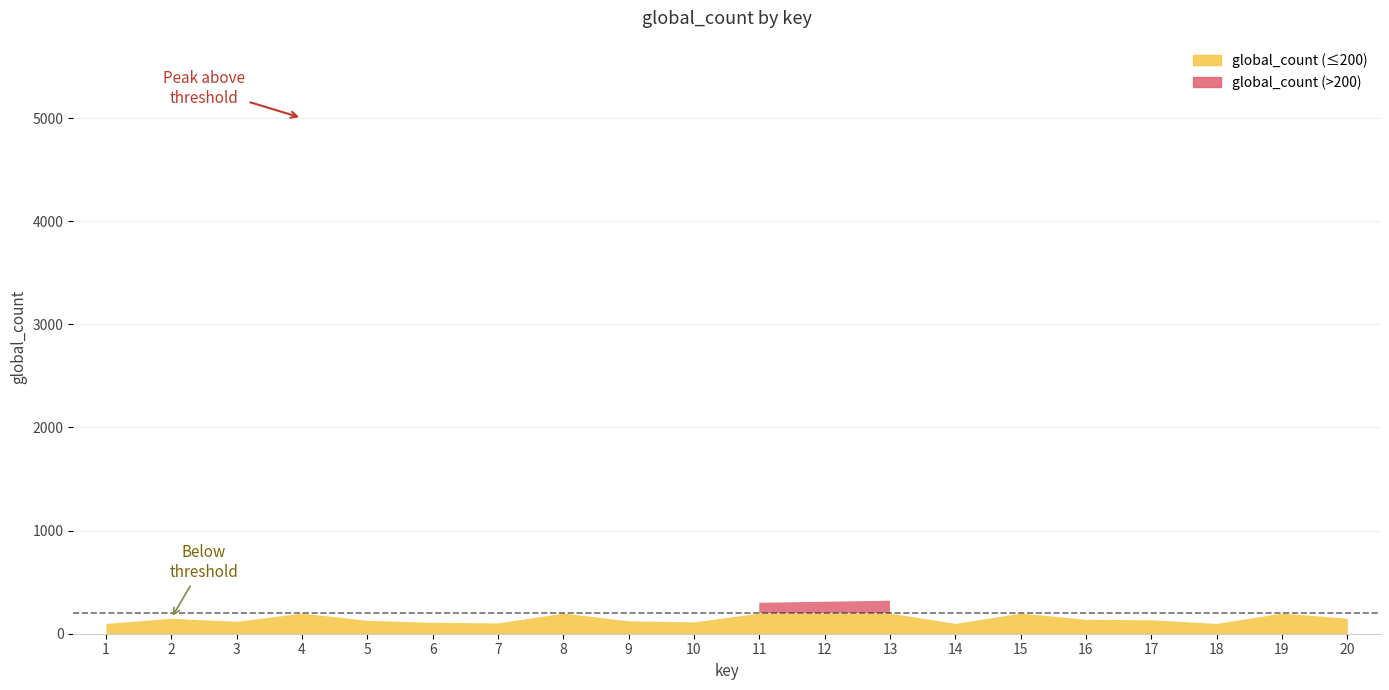

The value at 18 is 100. True or false?

True